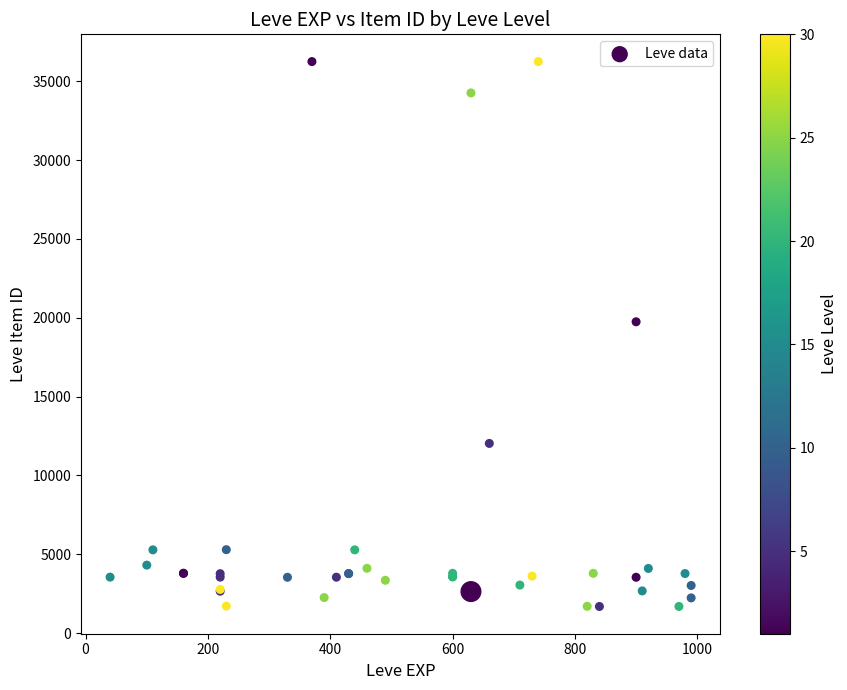

What Y value in the scatter plot is closest to 18967?

19744